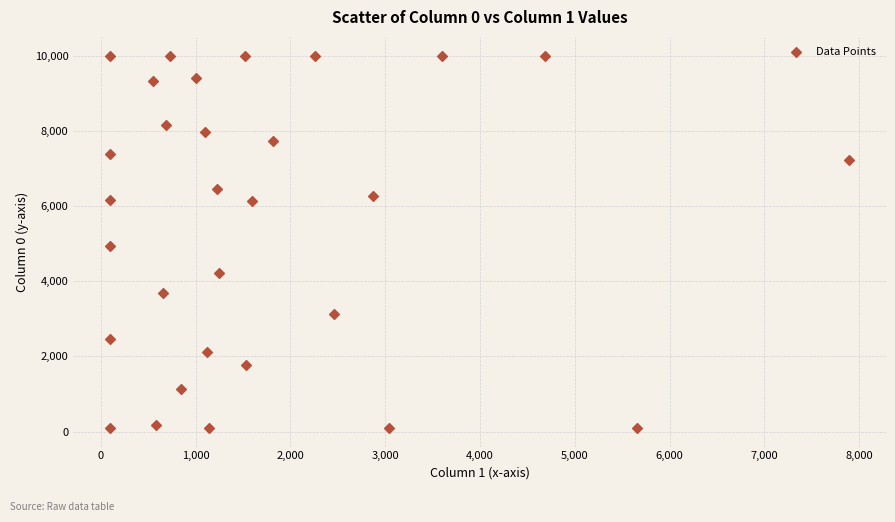

What Y value in the scatter plot is closest to 5050?

4923.4